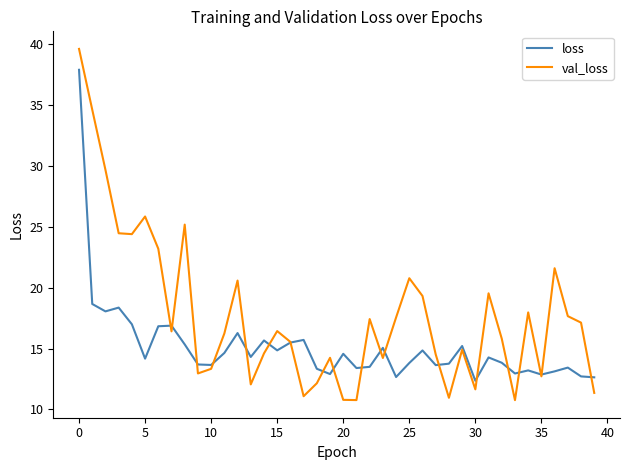

Which series has the widest spread of values?

val_loss